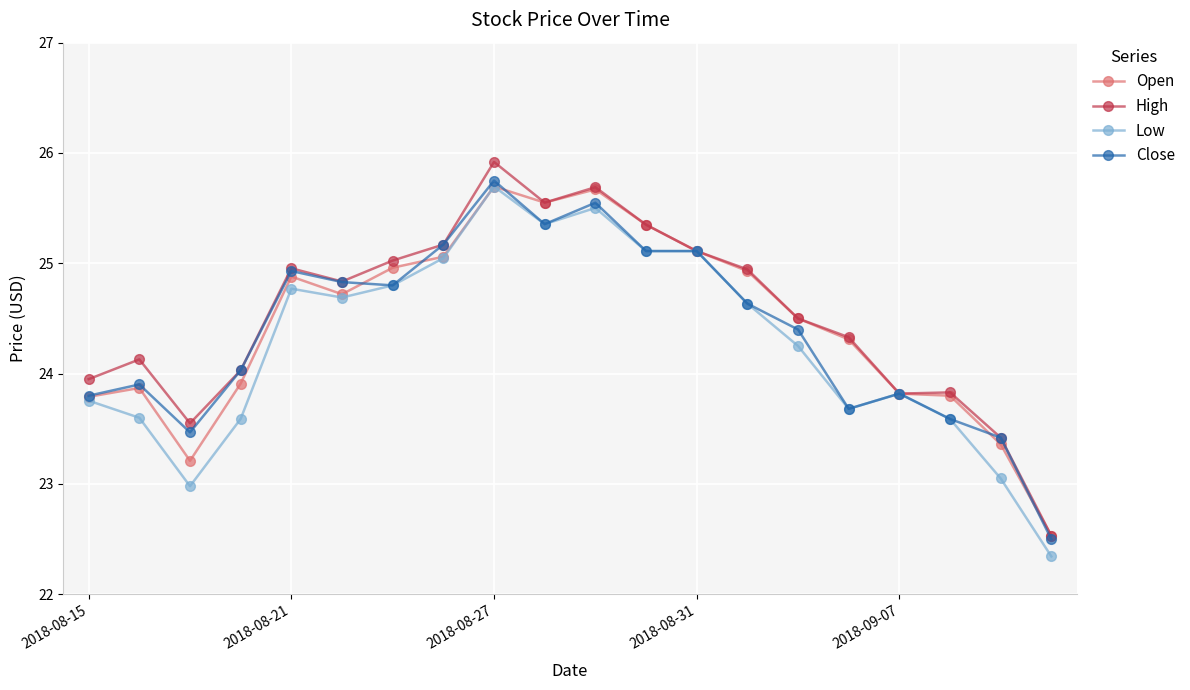

Which series has the largest range (max minus min)?

High